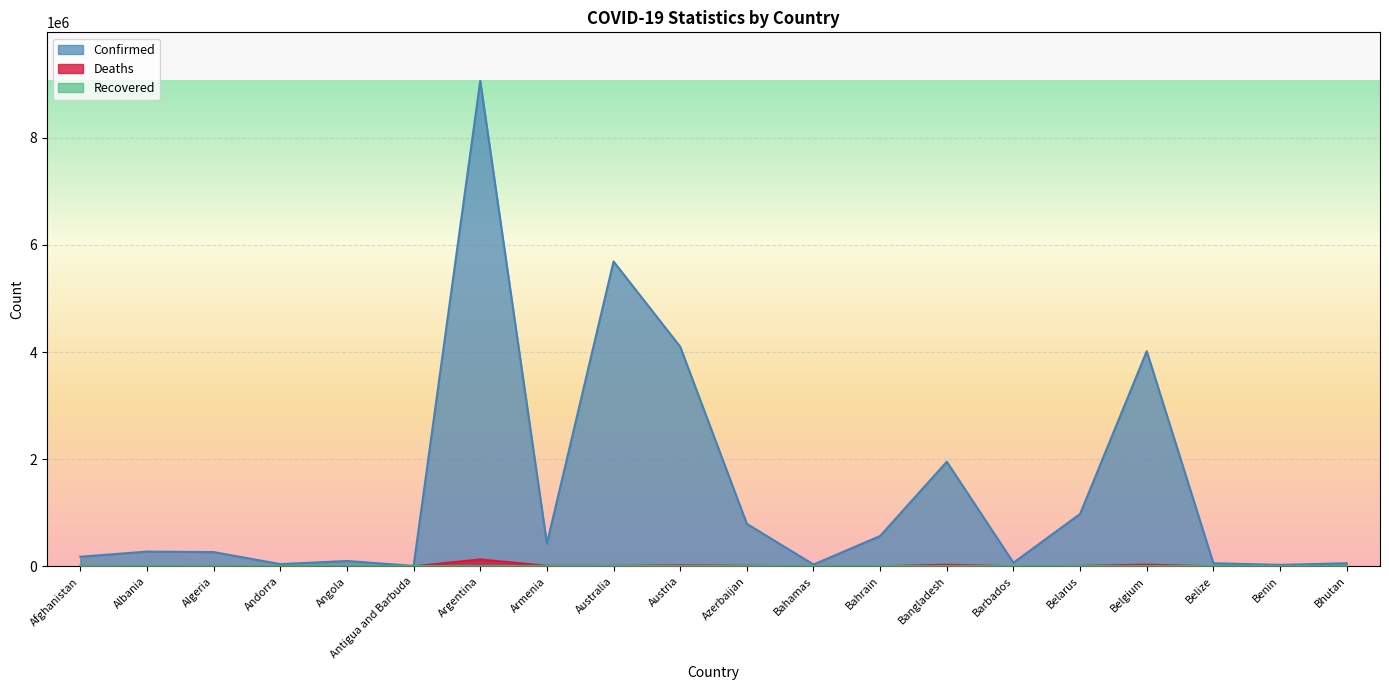

Count the number of data series in this chart.

3